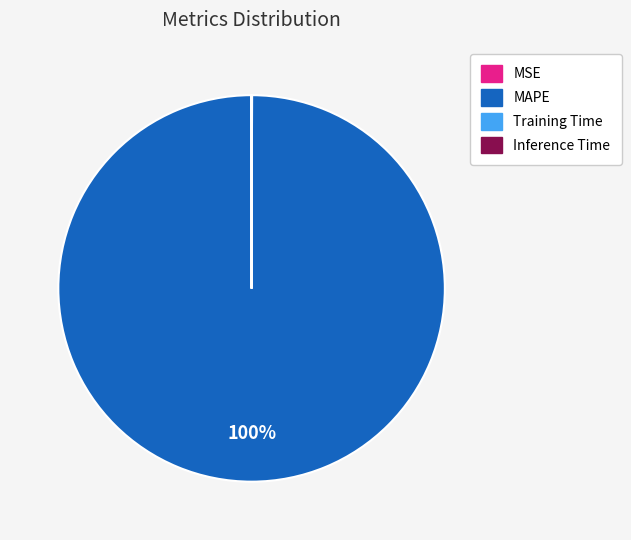

Is it true that MAPE is 94% of the pie?

False